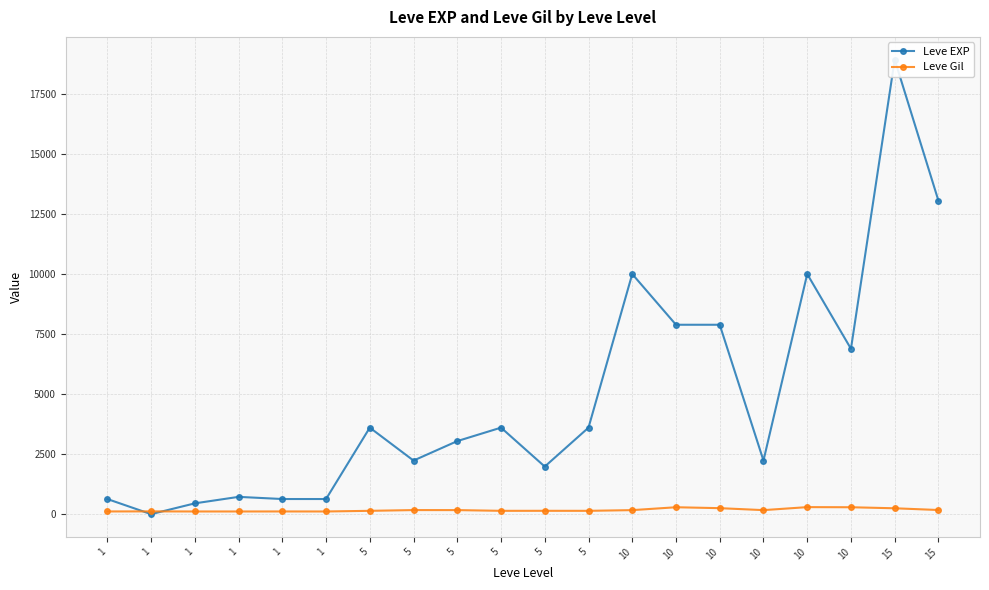

At which label does Leve Gil reach its peak?

10